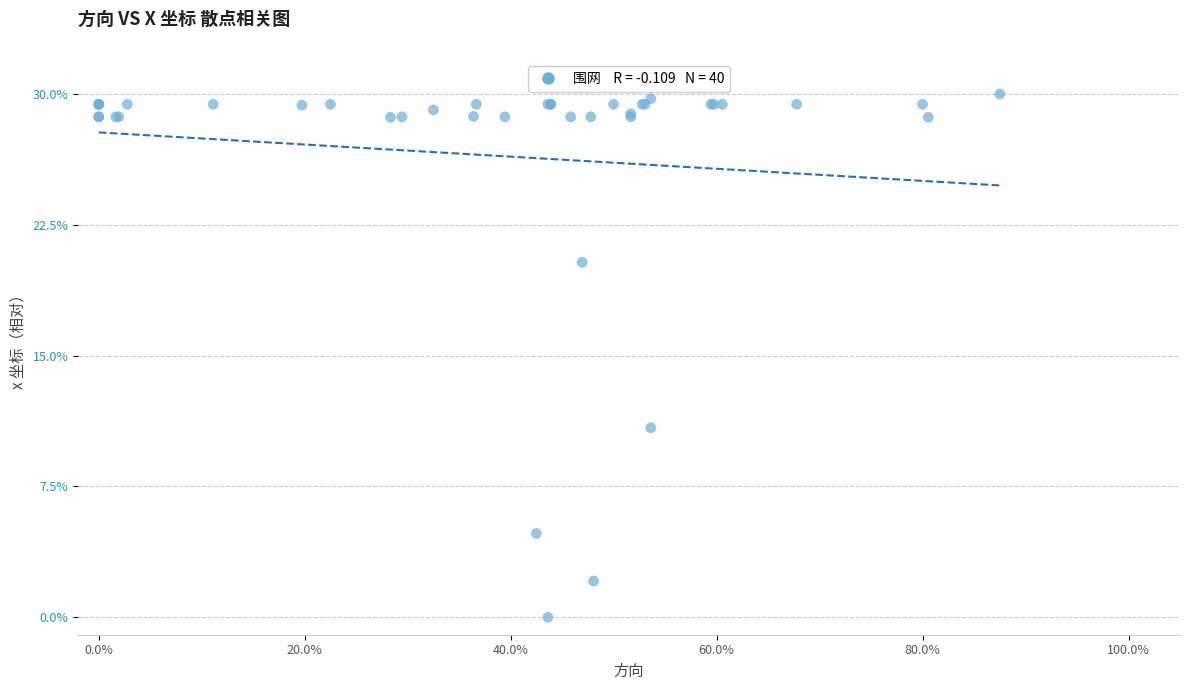

What Y value in the scatter plot is closest to 15?

10.9